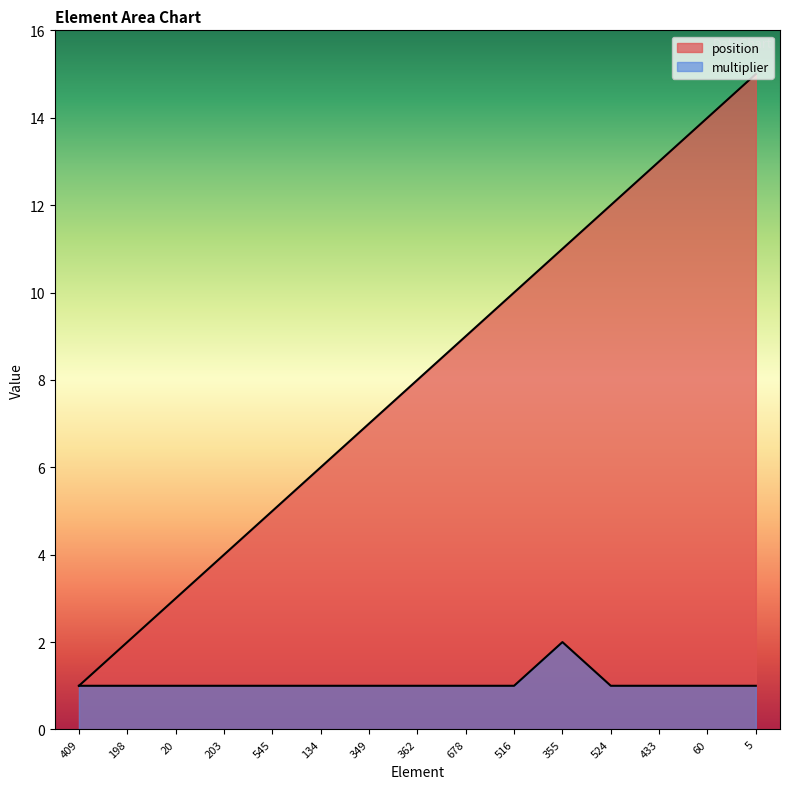

What is the difference between the maximum and minimum values in the multiplier series?

1